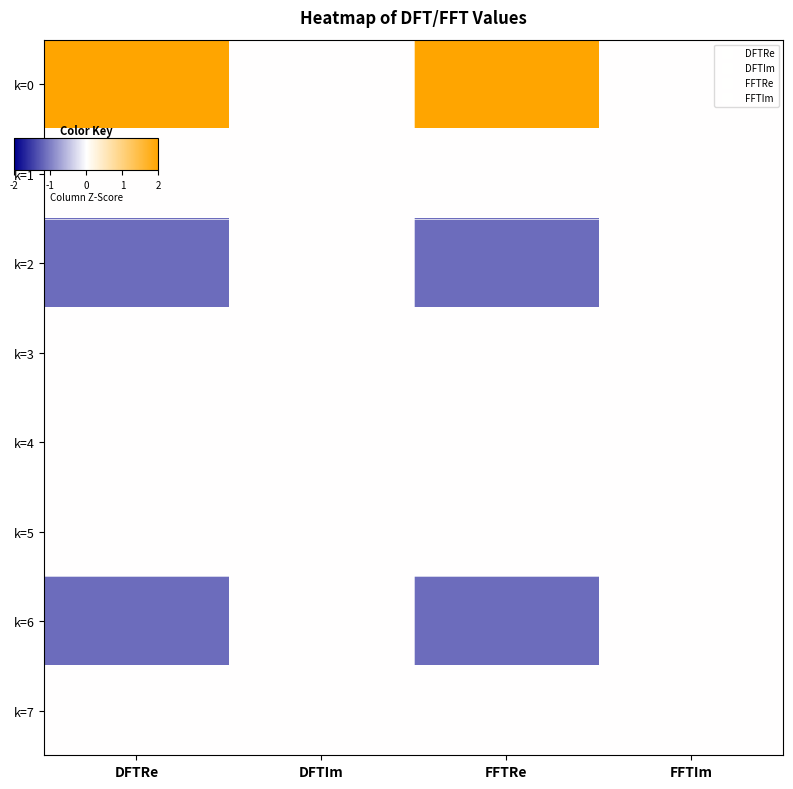

Reading right to left, transcribe all the data shown in this chart.

k=0: FFTIm=0.0	FFTRe=2.3	DFTIm=-0.0	DFTRe=2.3
k=1: FFTIm=0.0	FFTRe=0.0	DFTIm=0.0	DFTRe=0.0
k=2: FFTIm=0.0	FFTRe=-1.2	DFTIm=0.0	DFTRe=-1.2
k=3: FFTIm=0.0	FFTRe=0.0	DFTIm=0.0	DFTRe=0.0
k=4: FFTIm=0.0	FFTRe=0.0	DFTIm=-0.0	DFTRe=0.0
k=5: FFTIm=0.0	FFTRe=0.0	DFTIm=0.0	DFTRe=0.0
k=6: FFTIm=0.0	FFTRe=-1.2	DFTIm=0.0	DFTRe=-1.2
k=7: FFTIm=0.0	FFTRe=0.0	DFTIm=0.0	DFTRe=0.0